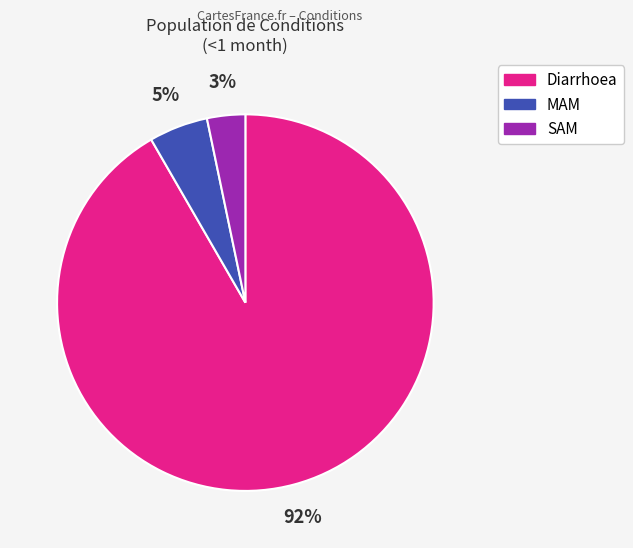

The SAM slice represents 13% of the pie. True or false?

False